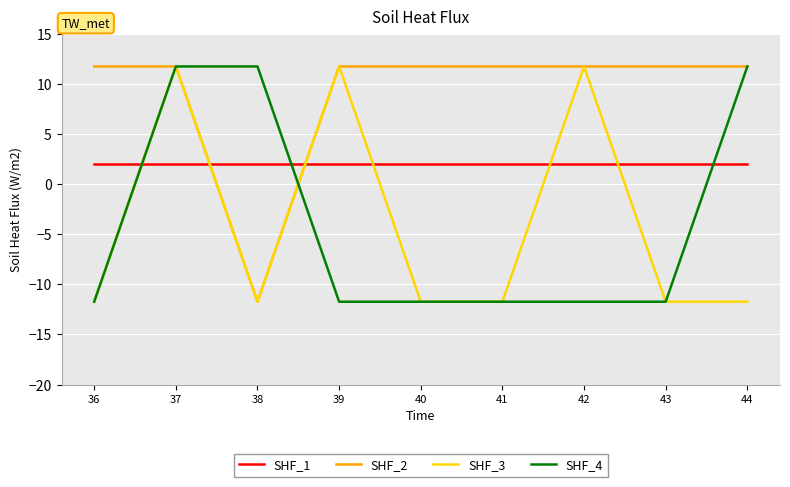

What is the sum of the SHF_1 values at 39 and 36?

4.0